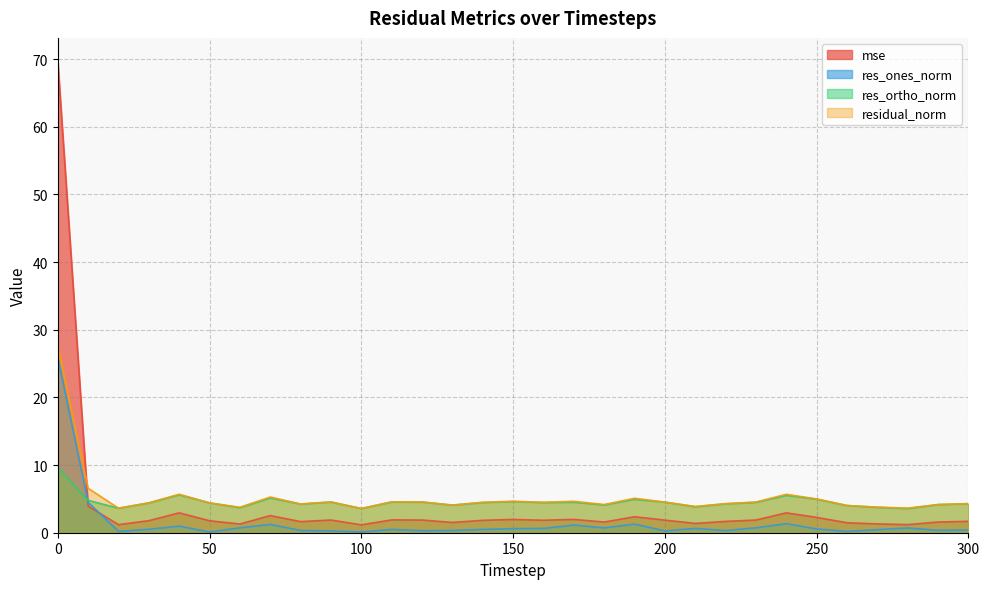

Reading right to left, what are all the values shown in this chart?

mse: 1.7	1.6	1.2	1.3	1.5	2.3	2.9	1.9	1.7	1.4	1.9	2.4	1.6	2.0	1.8	2.0	1.8	1.5	1.9	1.9	1.2	1.9	1.6	2.5	1.3	1.8	2.9	1.8	1.2	3.9	69.7
res_ones_norm: 0.4	0.4	0.7	0.5	0.2	0.6	1.3	0.7	0.3	0.6	0.3	1.3	0.7	1.1	0.6	0.6	0.5	0.3	0.3	0.5	0.1	0.3	0.3	1.2	0.7	0.1	1.0	0.5	0.2	4.5	26.0
res_ortho_norm: 4.3	4.2	3.6	3.8	4.0	5.0	5.5	4.5	4.3	3.8	4.5	4.9	4.1	4.5	4.5	4.6	4.5	4.1	4.5	4.5	3.6	4.5	4.2	5.1	3.7	4.4	5.6	4.4	3.6	4.8	9.6
residual_norm: 4.3	4.2	3.6	3.8	4.0	5.0	5.7	4.5	4.3	3.9	4.5	5.1	4.2	4.7	4.5	4.6	4.5	4.1	4.5	4.6	3.6	4.5	4.2	5.3	3.8	4.4	5.7	4.4	3.6	6.6	27.7